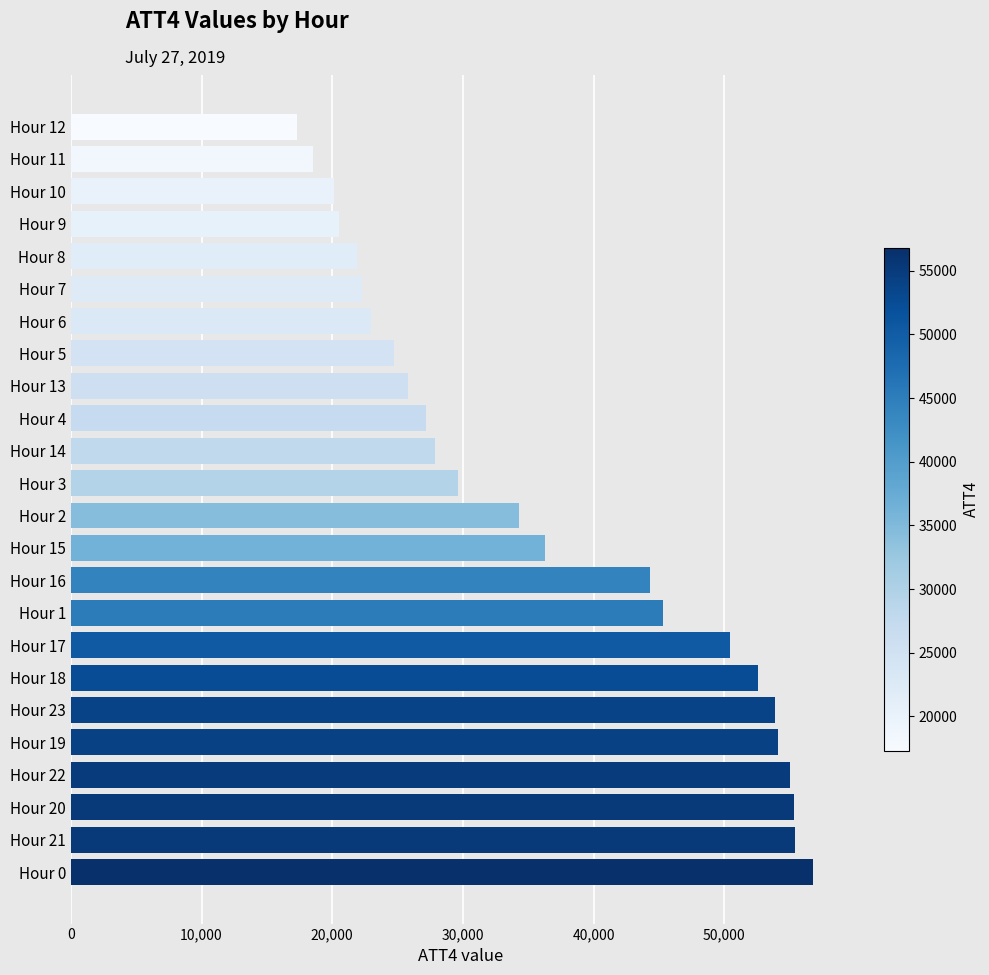

The value at Hour 6 is 23000. True or false?

True